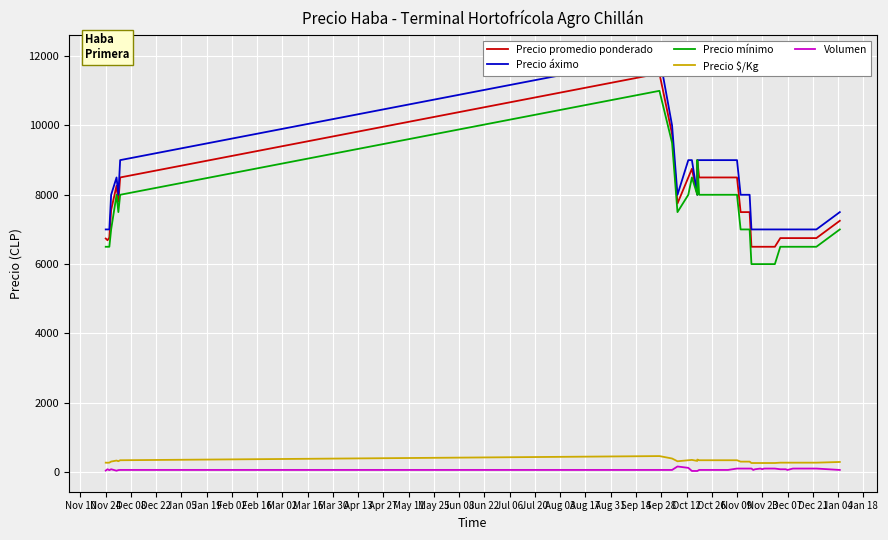

What are all the series names shown in the legend?

Precio promedio ponderado, Precio áximo, Precio mínimo, Precio $/Kg, Volumen